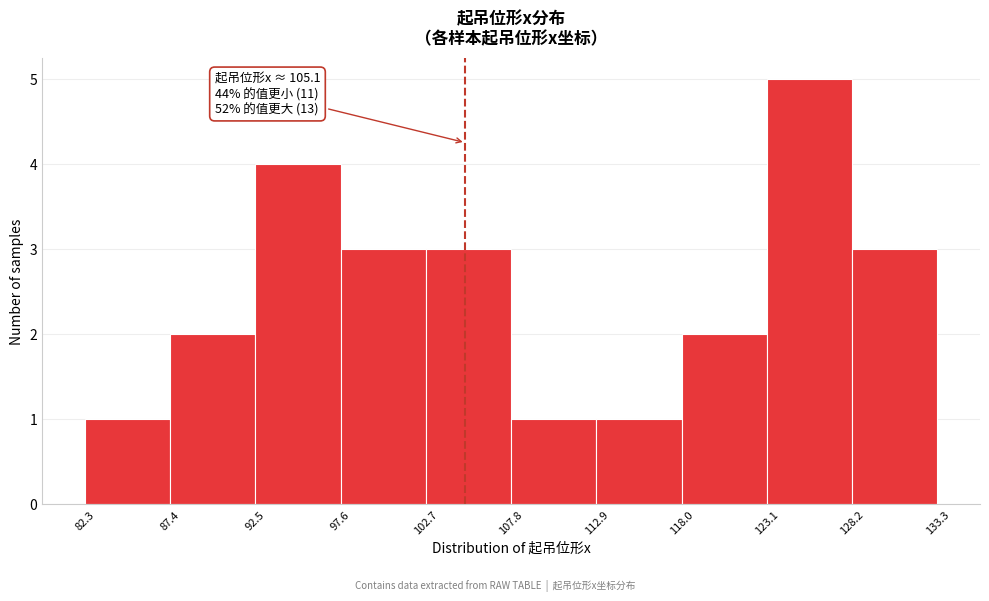

Which range on the x-axis has the tallest bar?

123.1 to 128.2